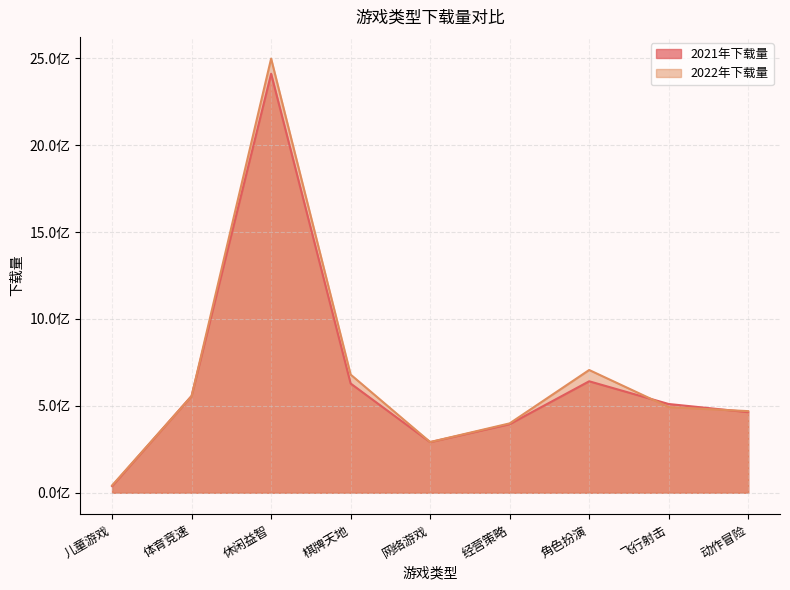

Which series has the widest spread of values?

2022年下载量